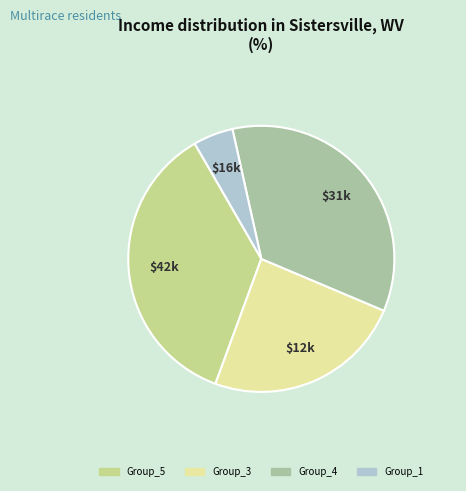

Rank the categories by value from lowest to highest.

Group_1, Group_3, Group_4, Group_5